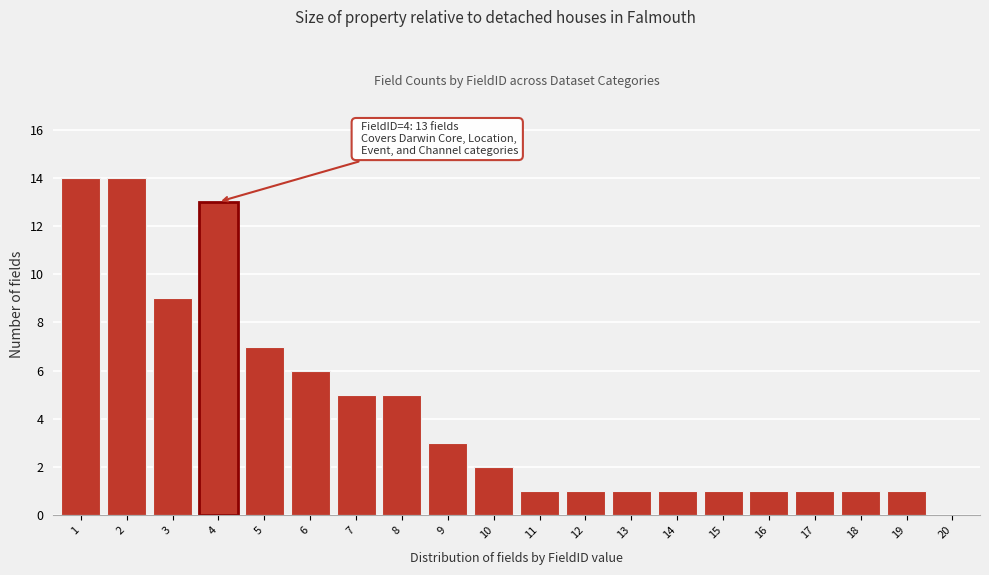

Reading left to right, transcribe all the data shown in this chart.

1=14	2=14	3=9	4=13	5=7	6=6	7=5	8=5	9=3	10=2	11=1	12=1	13=1	14=1	15=1	16=1	17=1	18=1	19=1	20=0